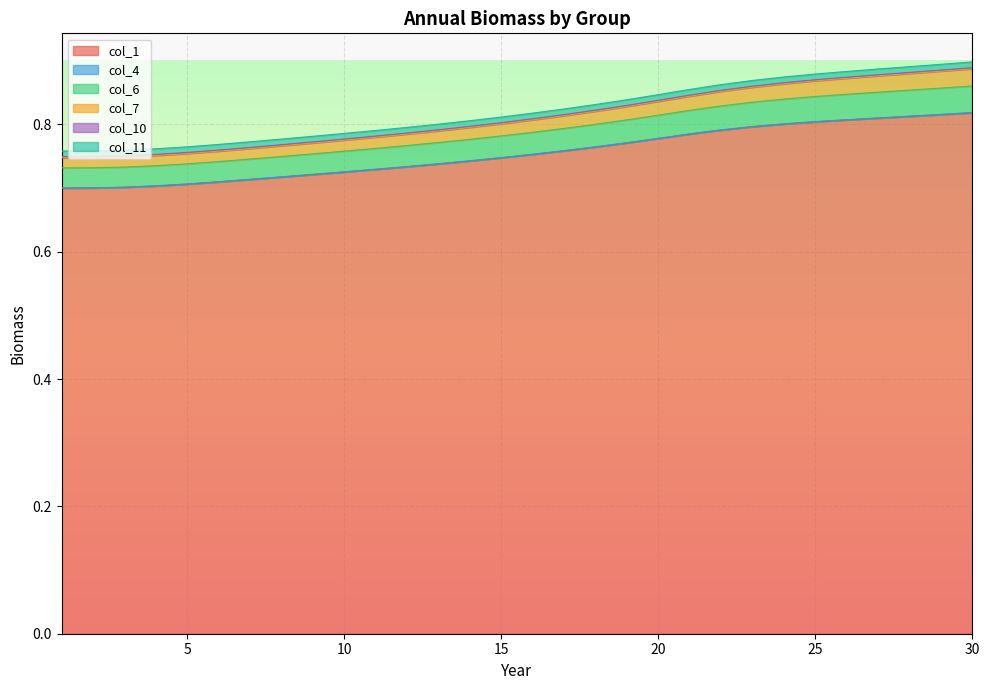

Does the chart display data point markers on the line(s)?

No